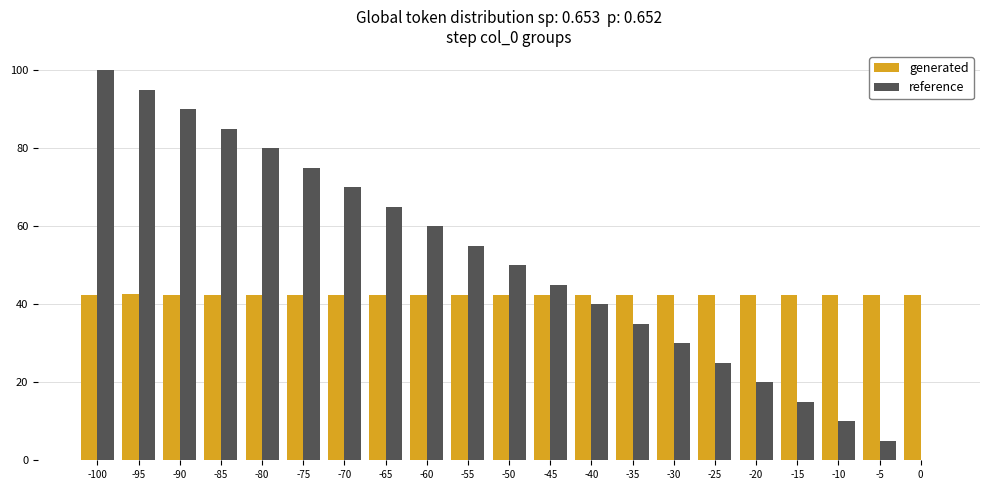

What is the sum of all generated values?

891.1